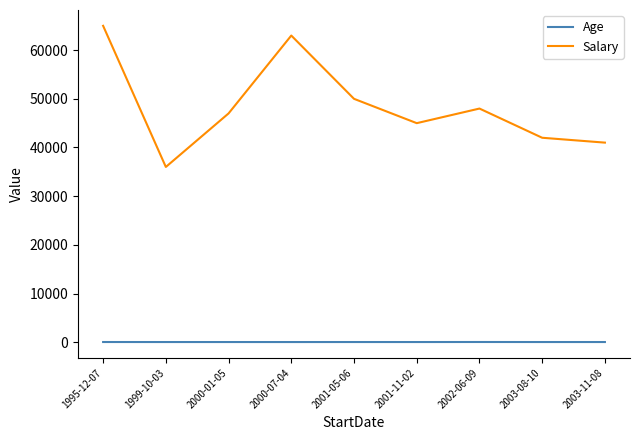

How many interior local peaks does the Salary series have?

2